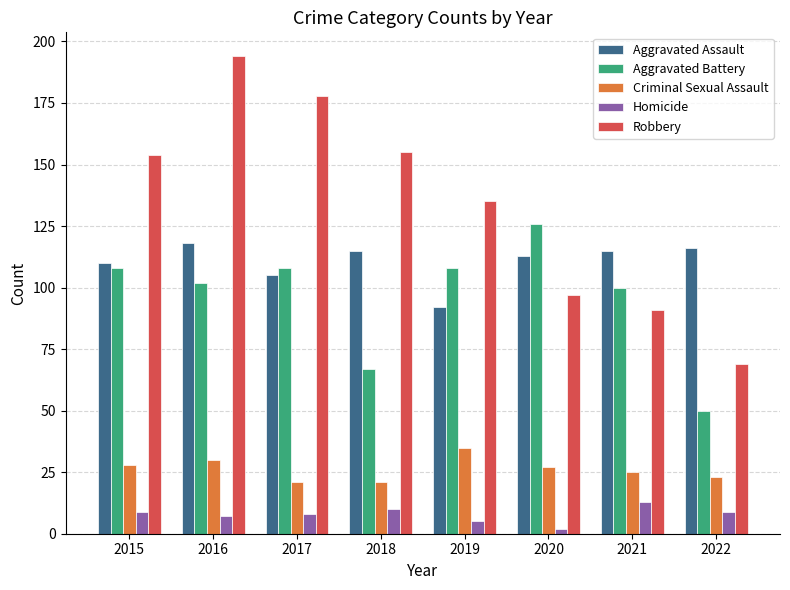

What are all the series names shown in the legend?

Aggravated Assault, Aggravated Battery, Criminal Sexual Assault, Homicide, Robbery